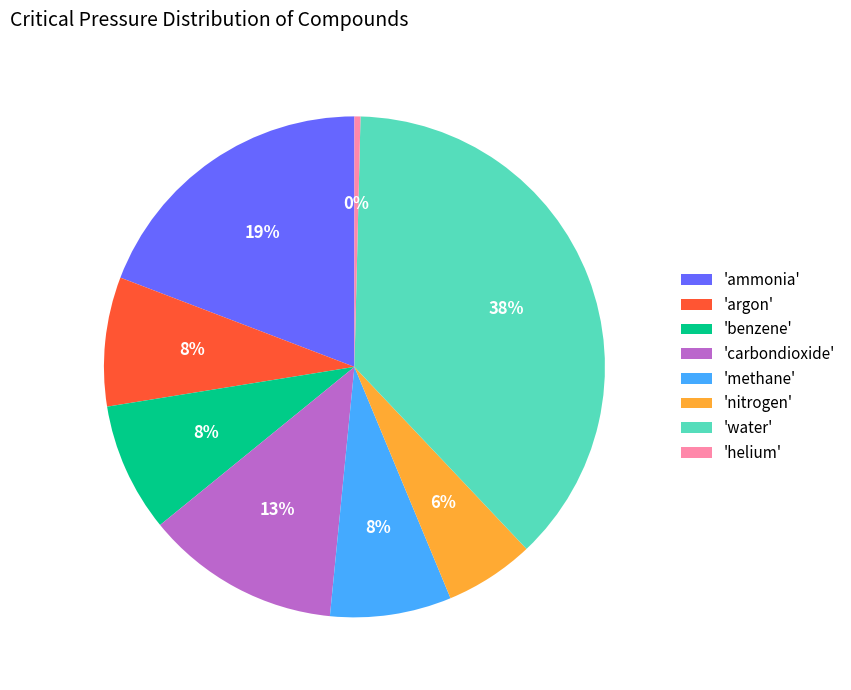

What percentage is the 'methane' slice, to the nearest percent?

8%